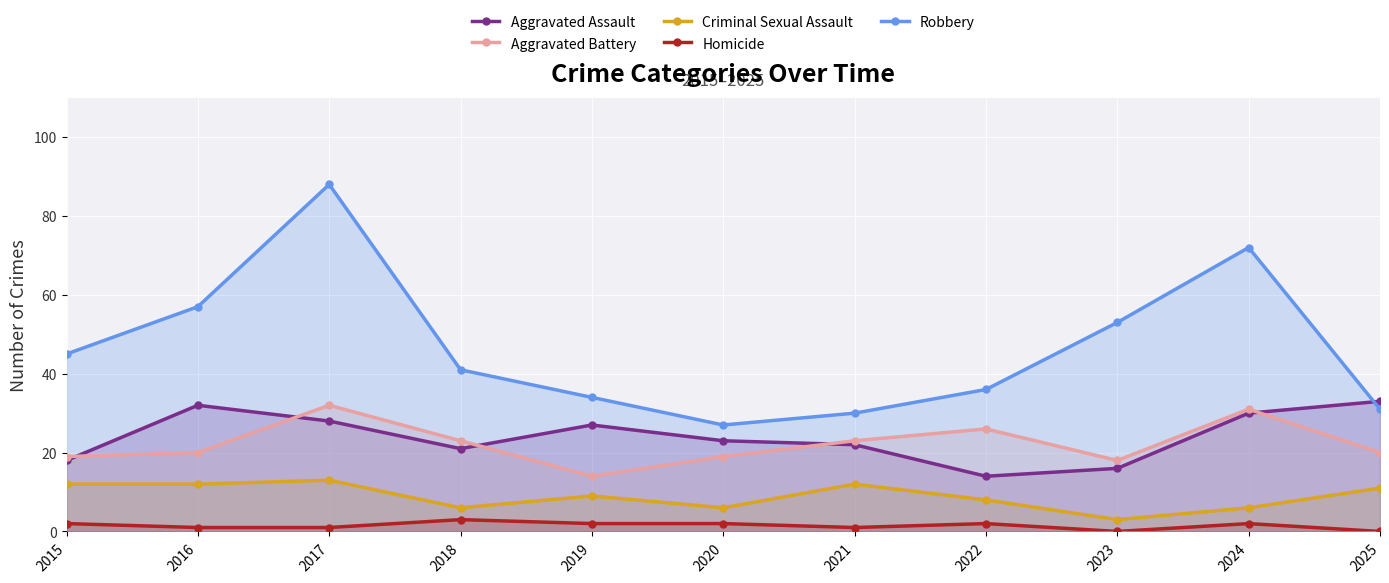

Reading left to right, transcribe all the data shown in this chart.

Aggravated Assault: 18	32	28	21	27	23	22	14	16	30	33
Aggravated Battery: 19	20	32	23	14	19	23	26	18	31	20
Criminal Sexual Assault: 12	12	13	6	9	6	12	8	3	6	11
Homicide: 2	1	1	3	2	2	1	2	0	2	0
Robbery: 45	57	88	41	34	27	30	36	53	72	31